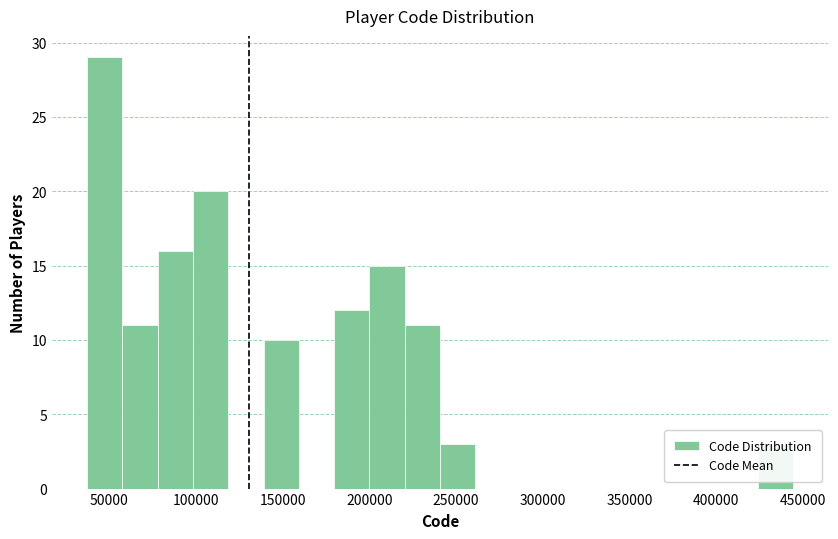

Reading left to right, list every bar in this chart as the range it spans on the x-axis followed by its height. Neither the bar edges nor the heights are printed on the chart, so give them approximately, as read against the axes.

35000 to 60000: 29
60000 to 80000: 11
80000 to 100000: 16
100000 to 120000: 20
120000 to 140000: 0
140000 to 160000: 10
160000 to 180000: 0
180000 to 200000: 12
200000 to 220000: 15
220000 to 240000: 11
240000 to 260000: 3
260000 to 280000: 0
280000 to 300000: 0
300000 to 320000: 0
320000 to 340000: 0
340000 to 365000: 0
365000 to 385000: 0
385000 to 405000: 0
405000 to 425000: 0
425000 to 445000: 3